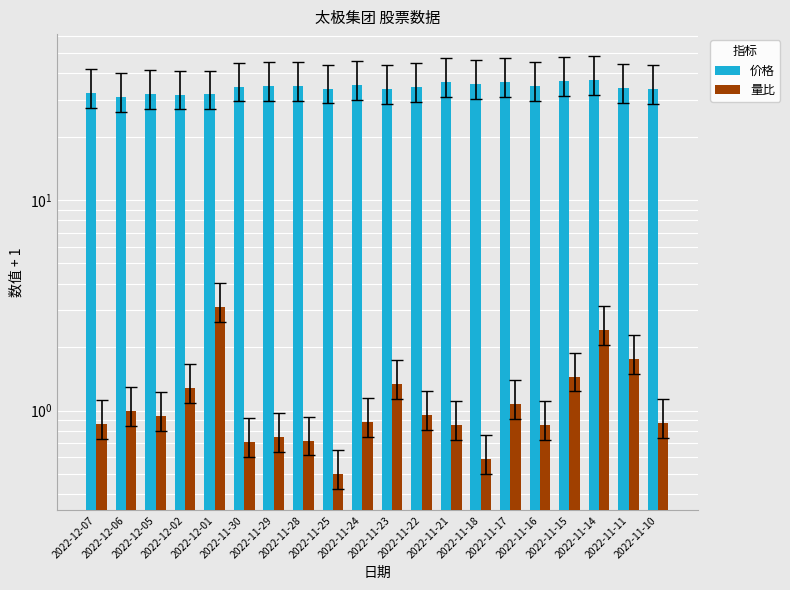

Where is 量比 nearest to the value 1?

2022-12-06